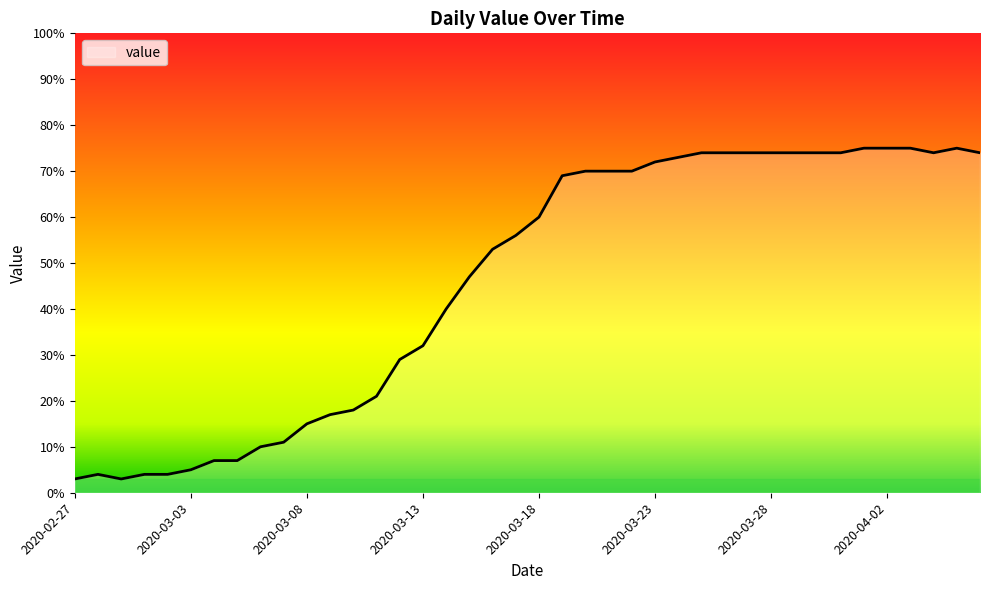

What is the smallest value displayed?

3